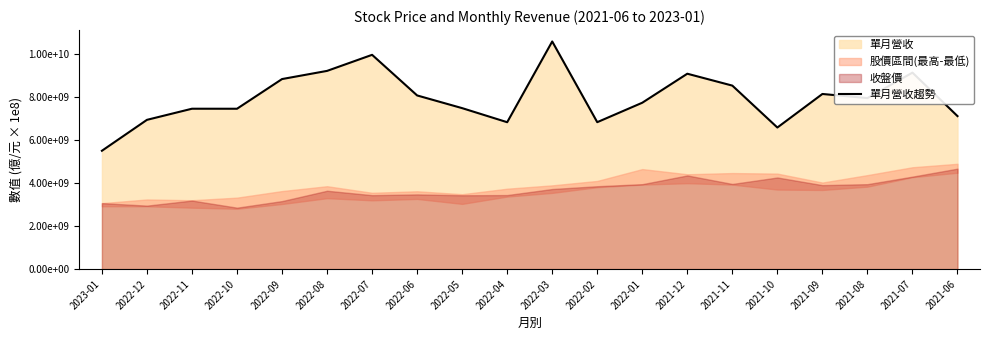

Does the chart have visible grid lines?

No